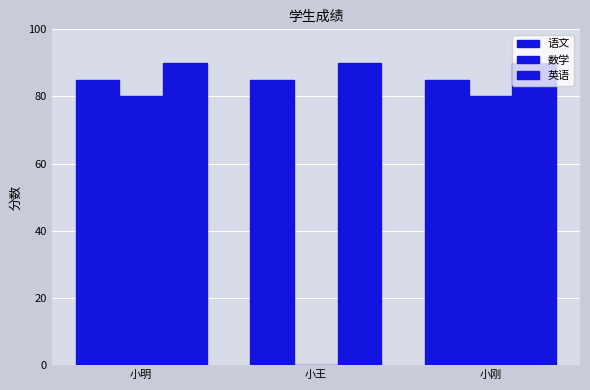

Rank the categories by 数学 value from lowest to highest.

小王, 小明, 小刚